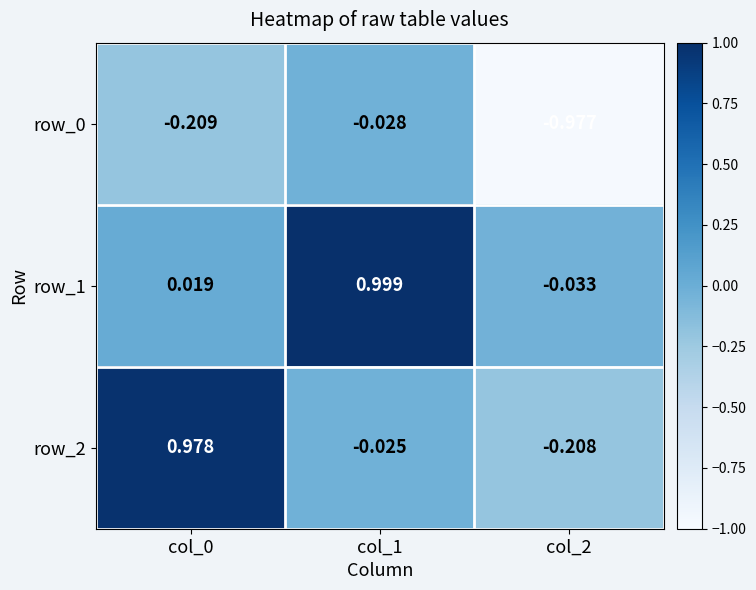

Which series has the largest total across all categories?

row_1